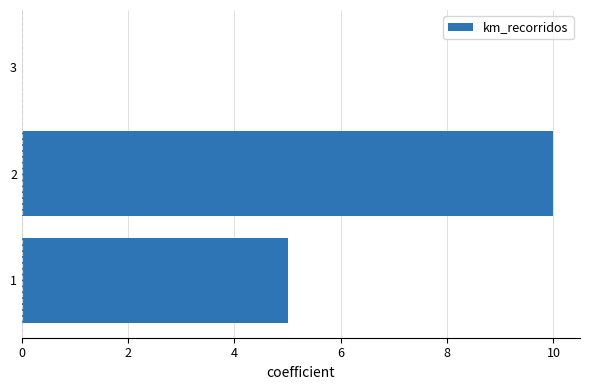

Reading bottom to top, what are all the values shown in this chart?

1=5	2=10	3=0